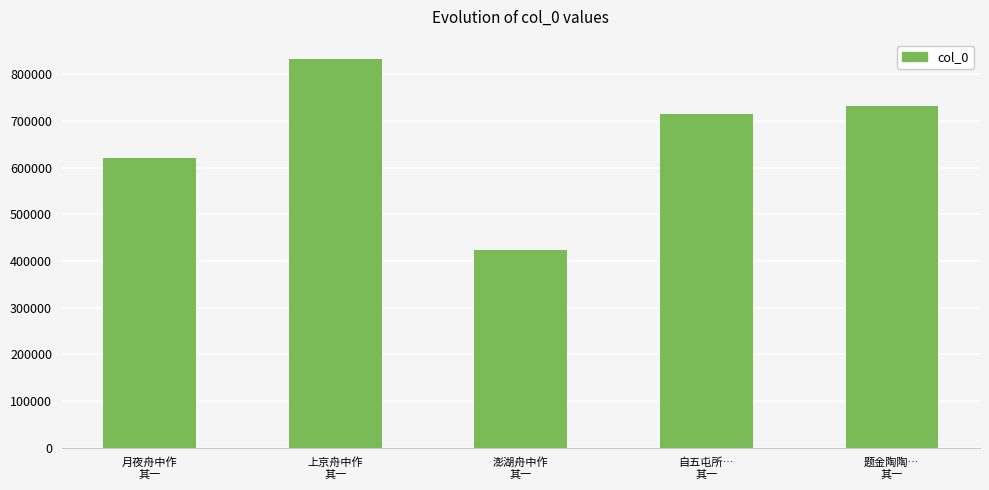

At which label is the value closest to 627927?

月夜舟中作
其一